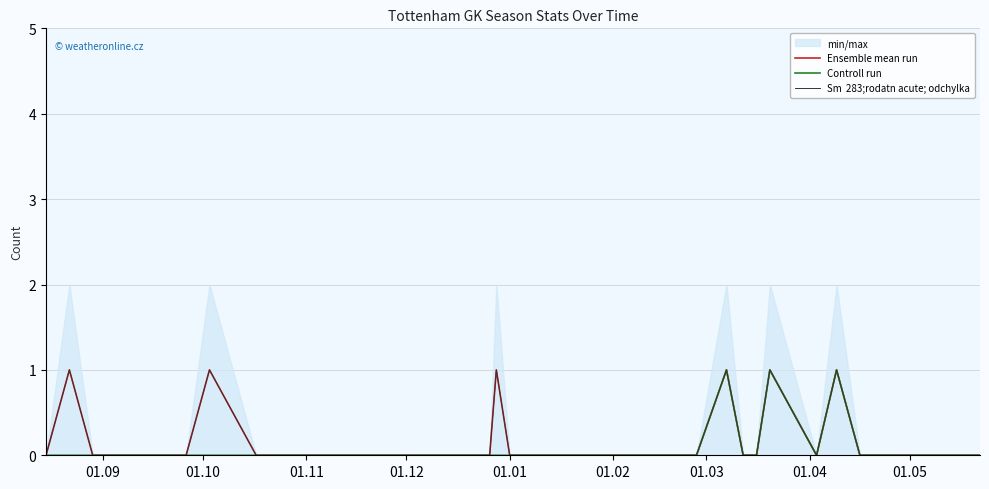

What is the sum of all Controll run values?

3